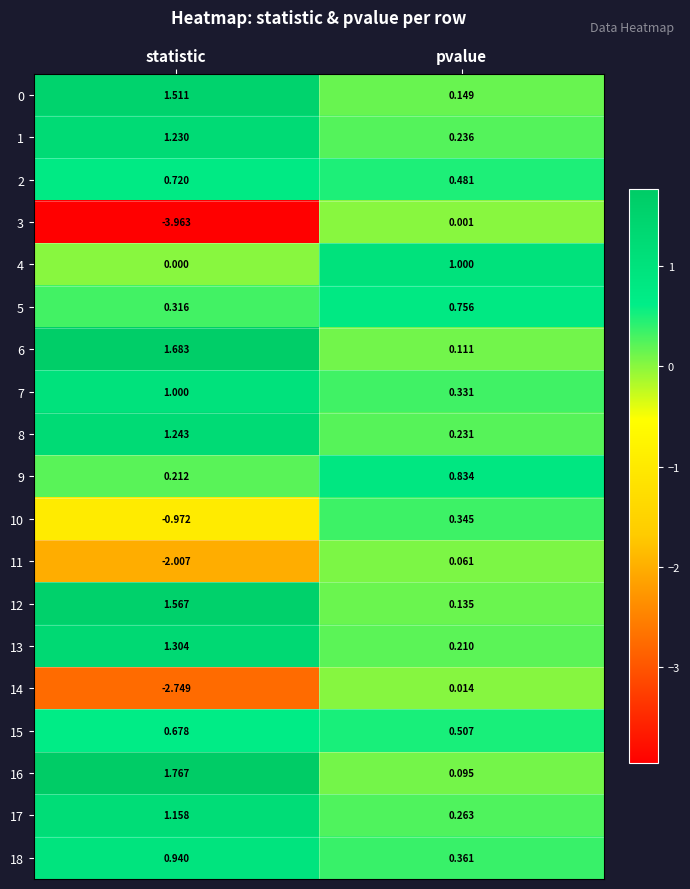

Which category has the highest value across all series?

statistic